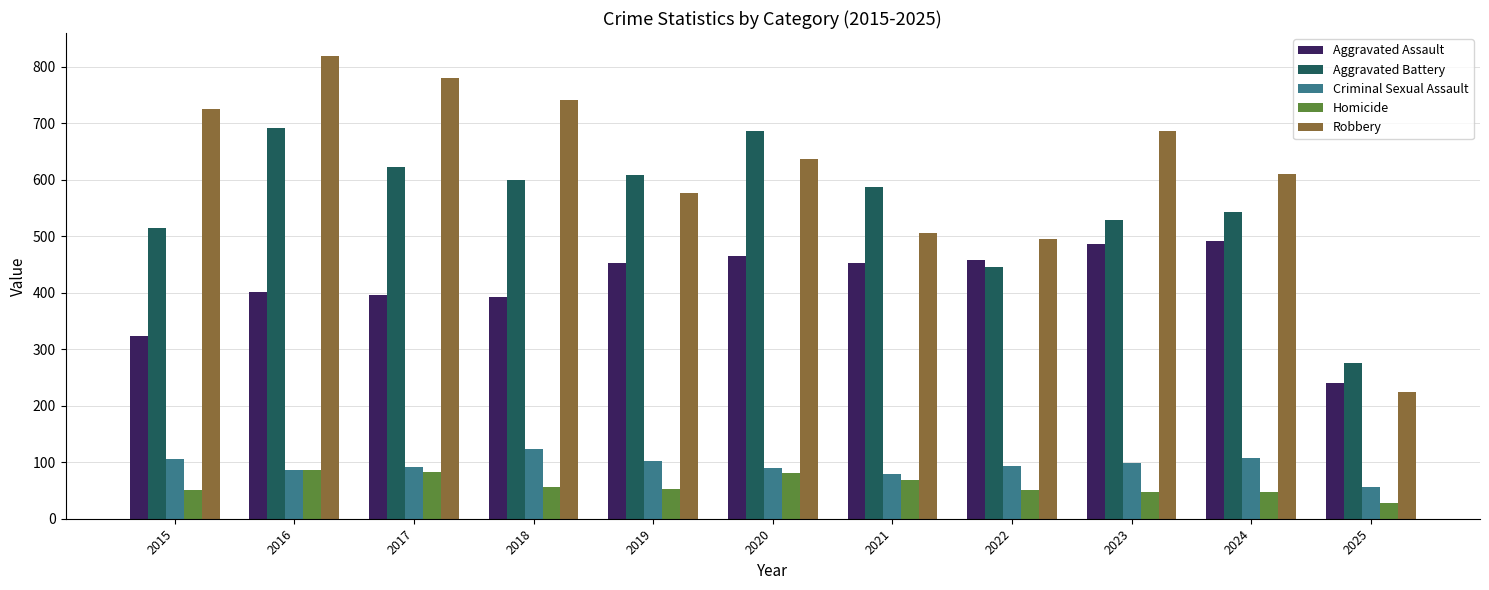

Is the value of Robbery at 2024 greater than the value of Aggravated Battery at 2024?

Yes